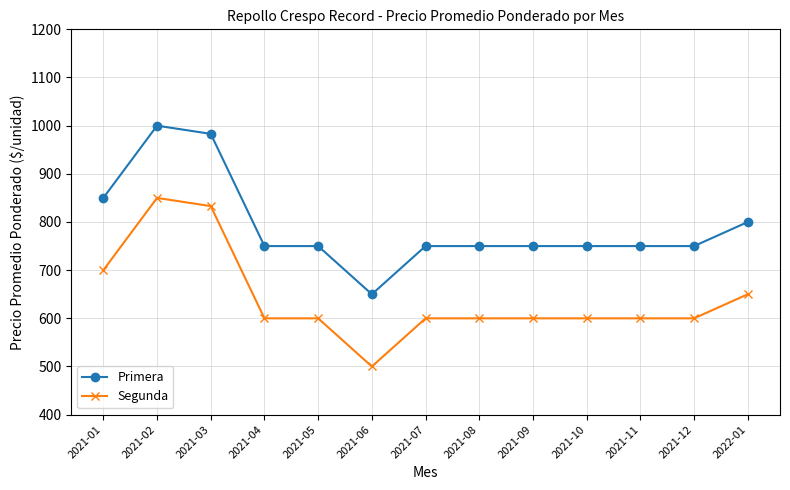

What is the value of the Primera point at the 3rd from the left?

983